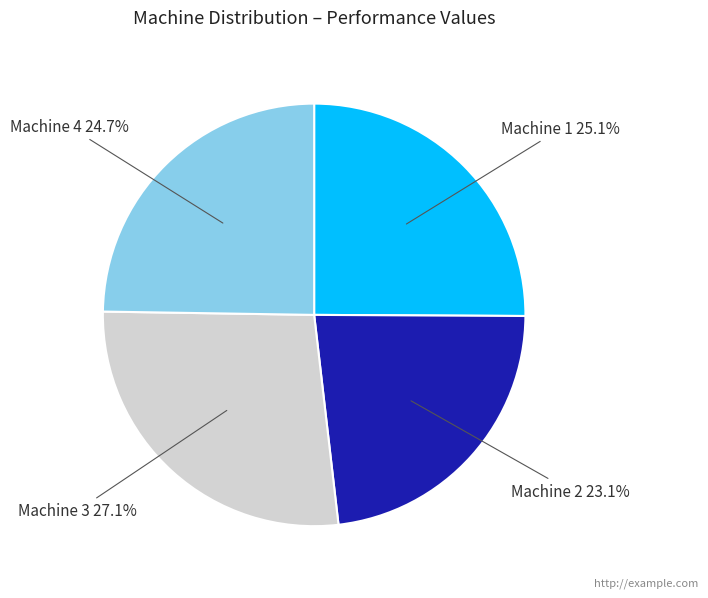

Does any single category account for the majority?

No